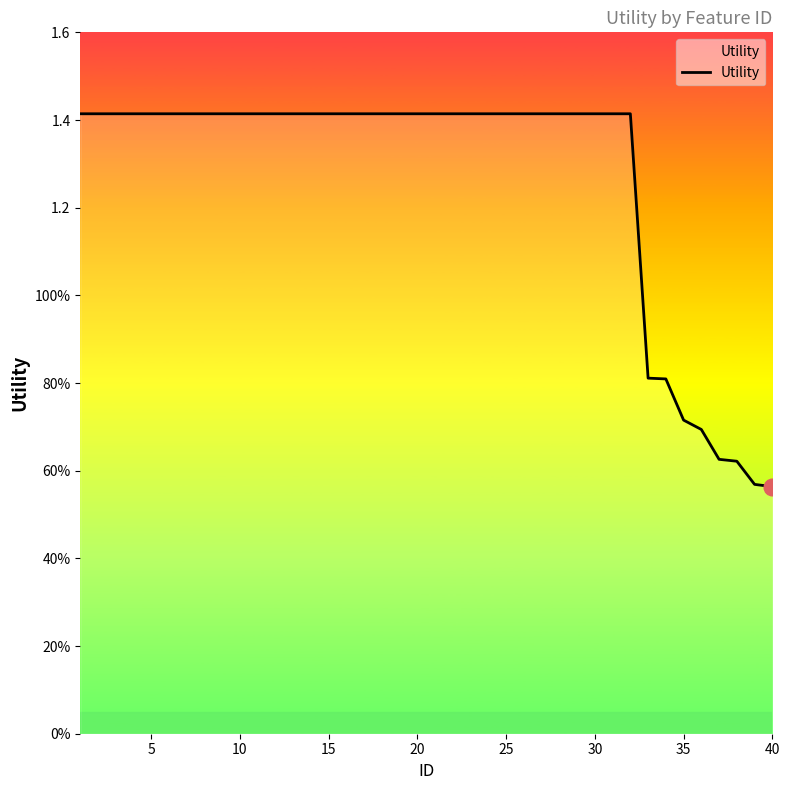

Is this an area chart (filled region under the line)?

No